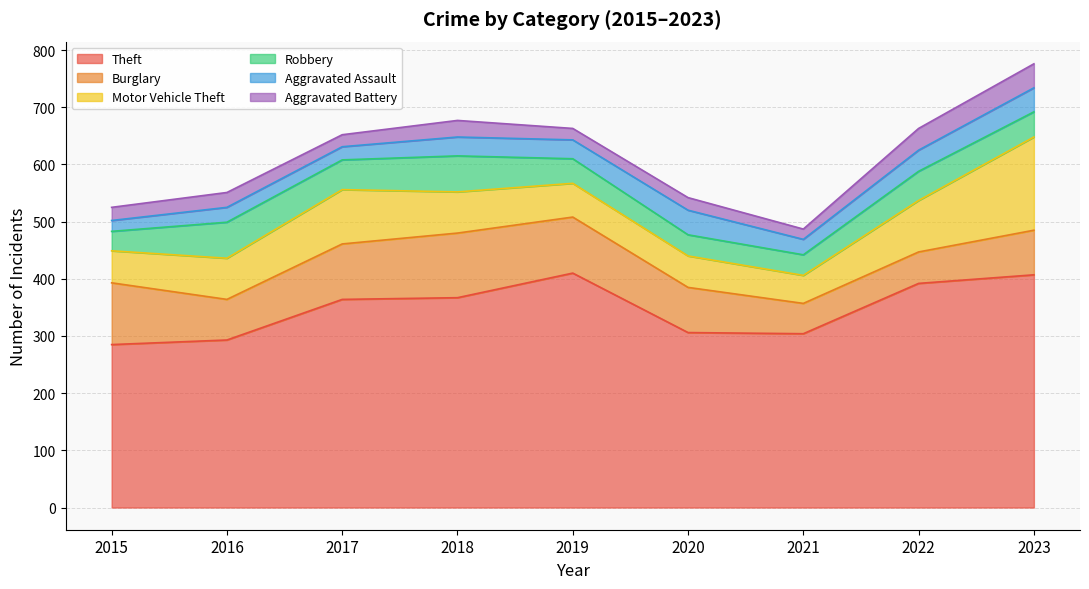

Between 2017 and 2021, which series saw the biggest shift?

Theft